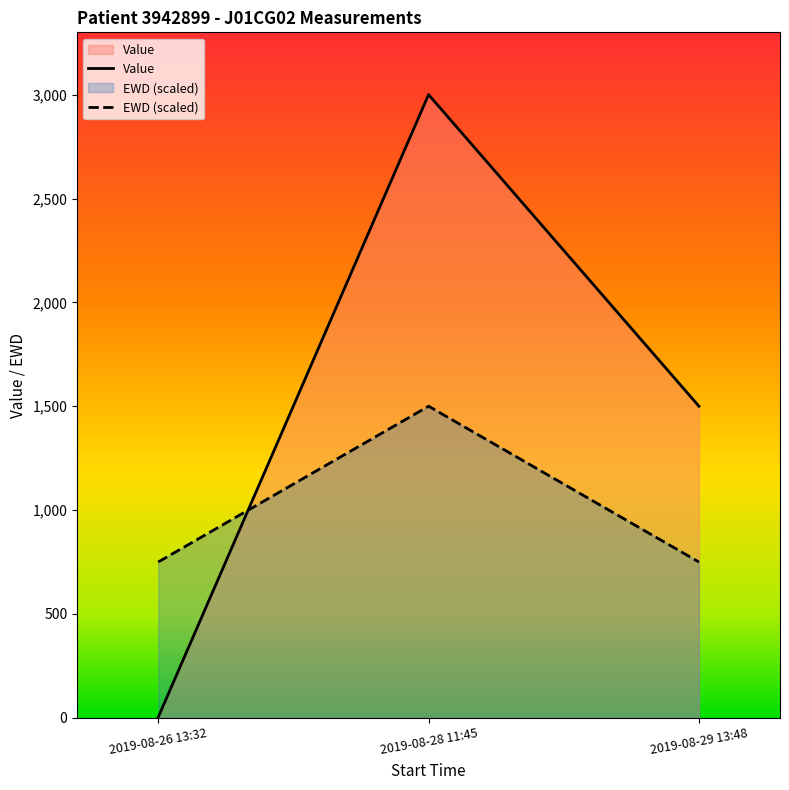

What position from the left is 2019-08-26 13:32?

1